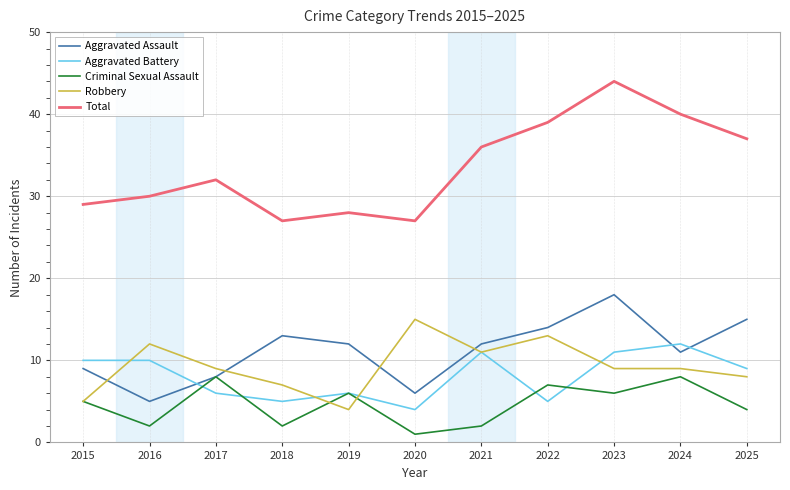

What is the maximum value for Robbery?

15